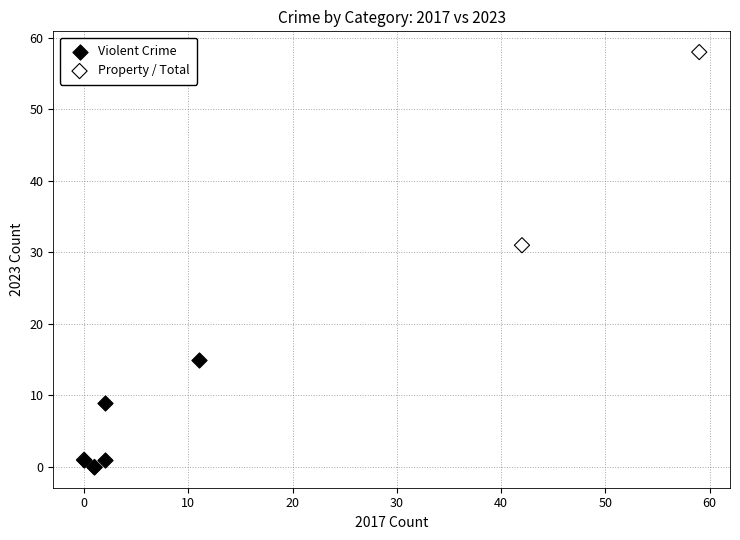

Which series contains the highest Y value?

Property / Total